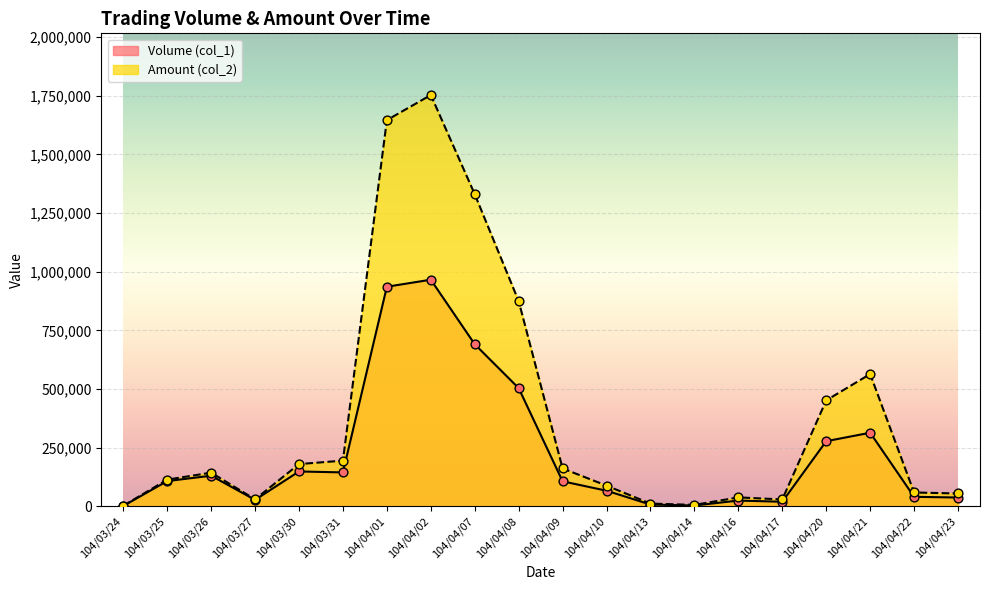

What are all the series names shown in the legend?

Volume (col_1), Amount (col_2)